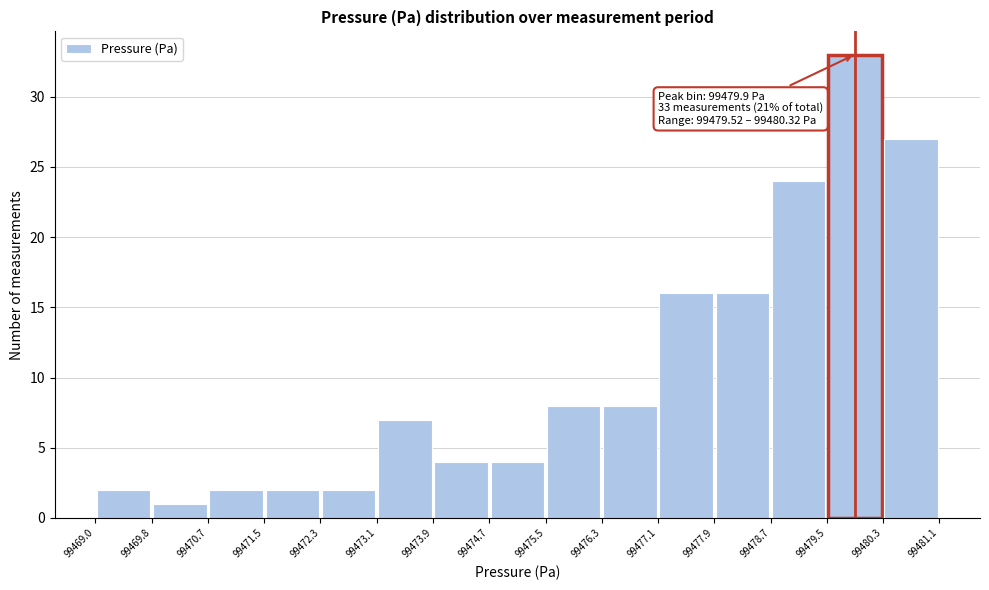

Which range on the x-axis has the tallest bar?

99479.5 to 99480.3